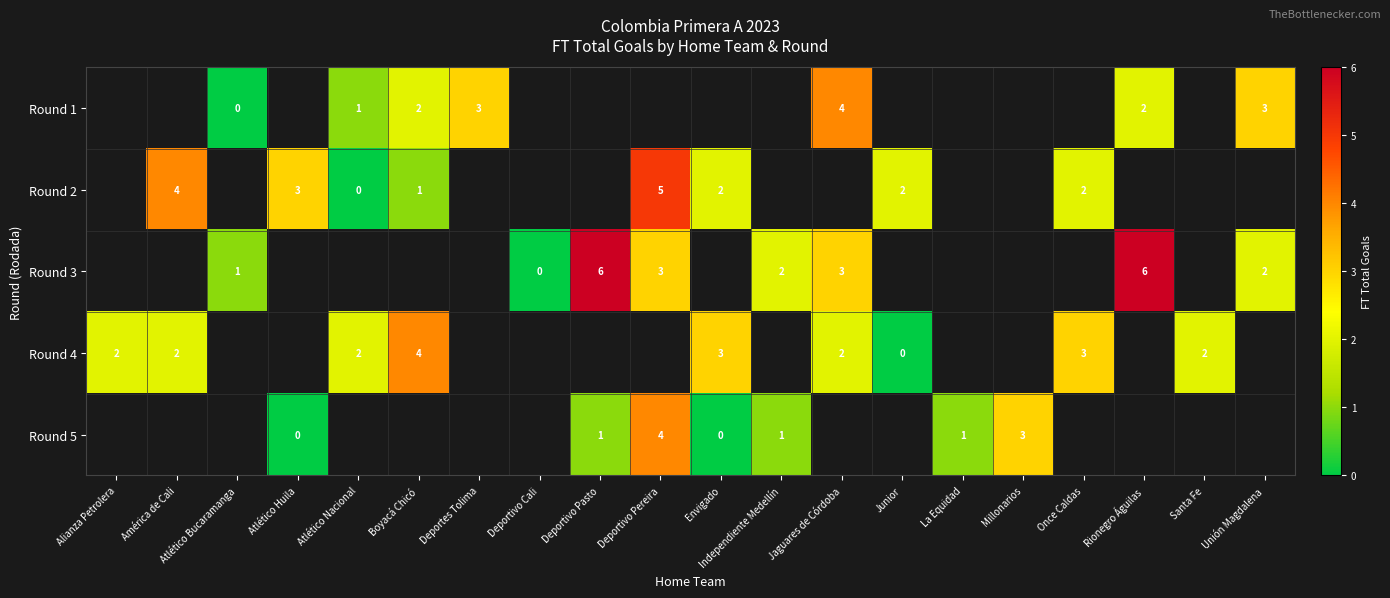

What value does the row_2 series have at Deportivo Pasto?

6.0